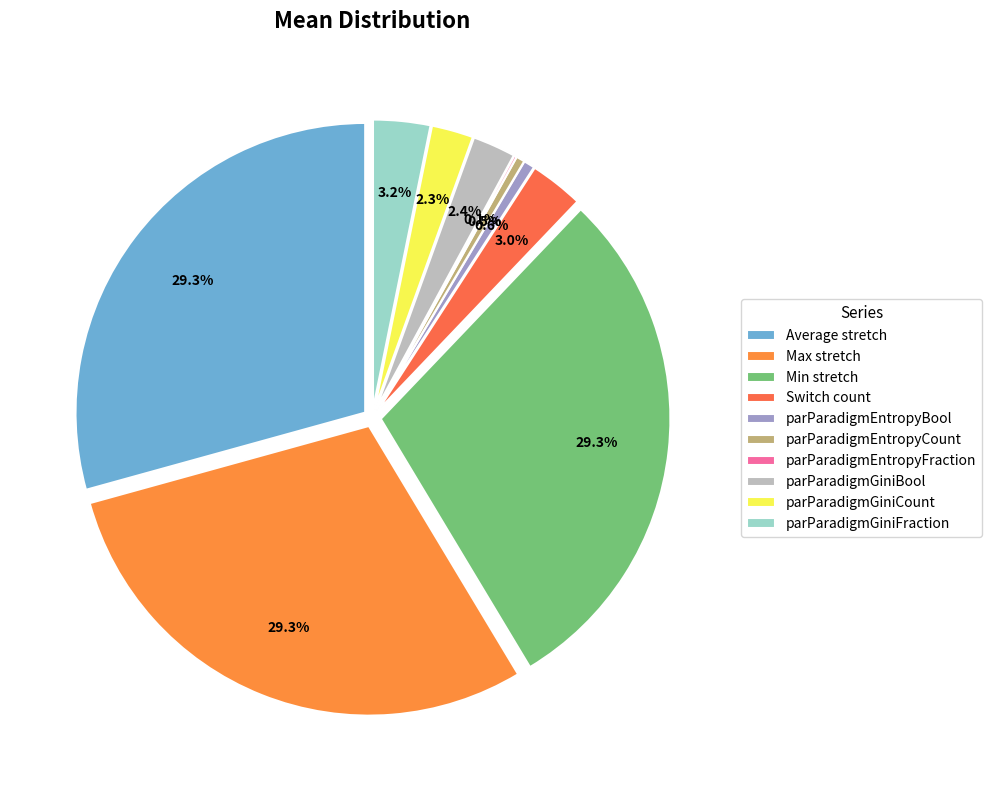

Does Average stretch account for over 50% of the chart?

No